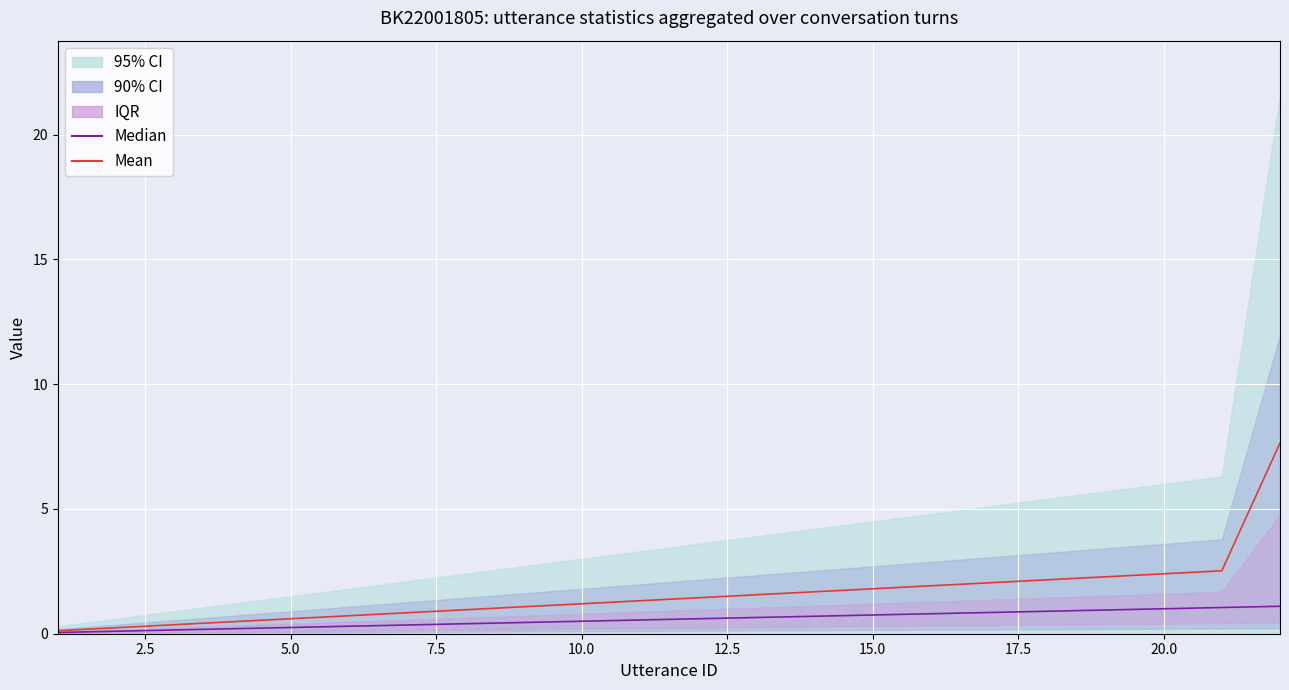

Reading right to left, extract all data points from this chart.

Median: 1.1	1.1	1.0	1.0	0.9	0.9	0.8	0.8	0.7	0.7	0.6	0.6	0.5	0.5	0.4	0.4	0.3	0.2	0.2	0.2	0.1	0.1
Mean: 7.6	2.5	2.4	2.3	2.2	2.0	1.9	1.8	1.7	1.6	1.4	1.3	1.2	1.1	1.0	0.8	0.7	0.6	0.5	0.4	0.2	0.1